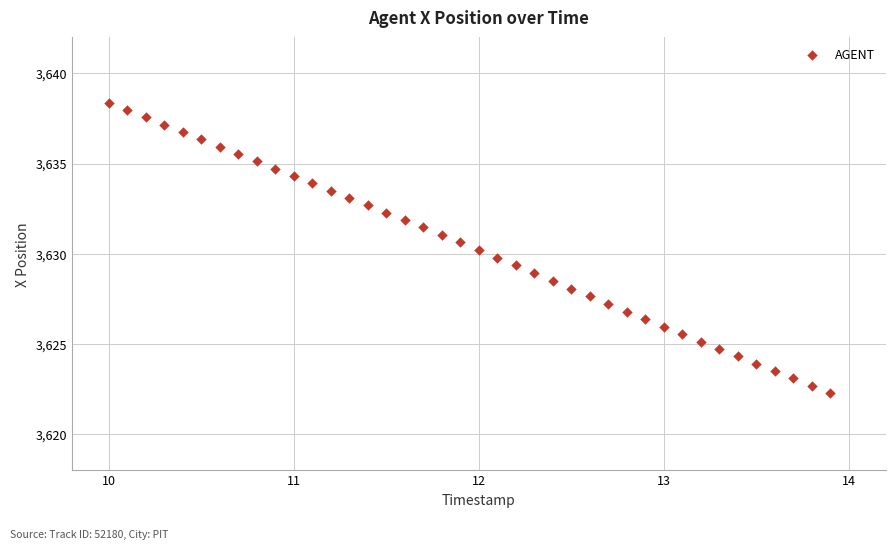

What is the range of Y values (max minus min)?

16.1